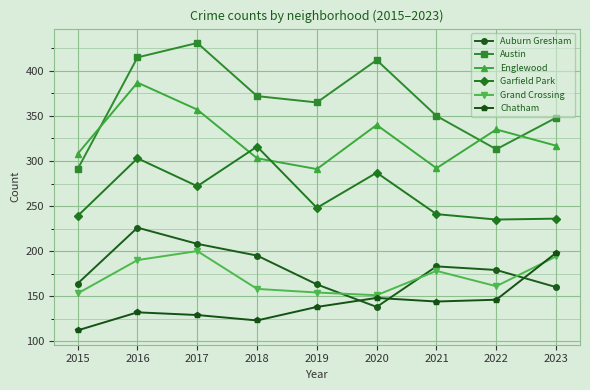

True or false: Austin and Chatham intersect in this chart.

False